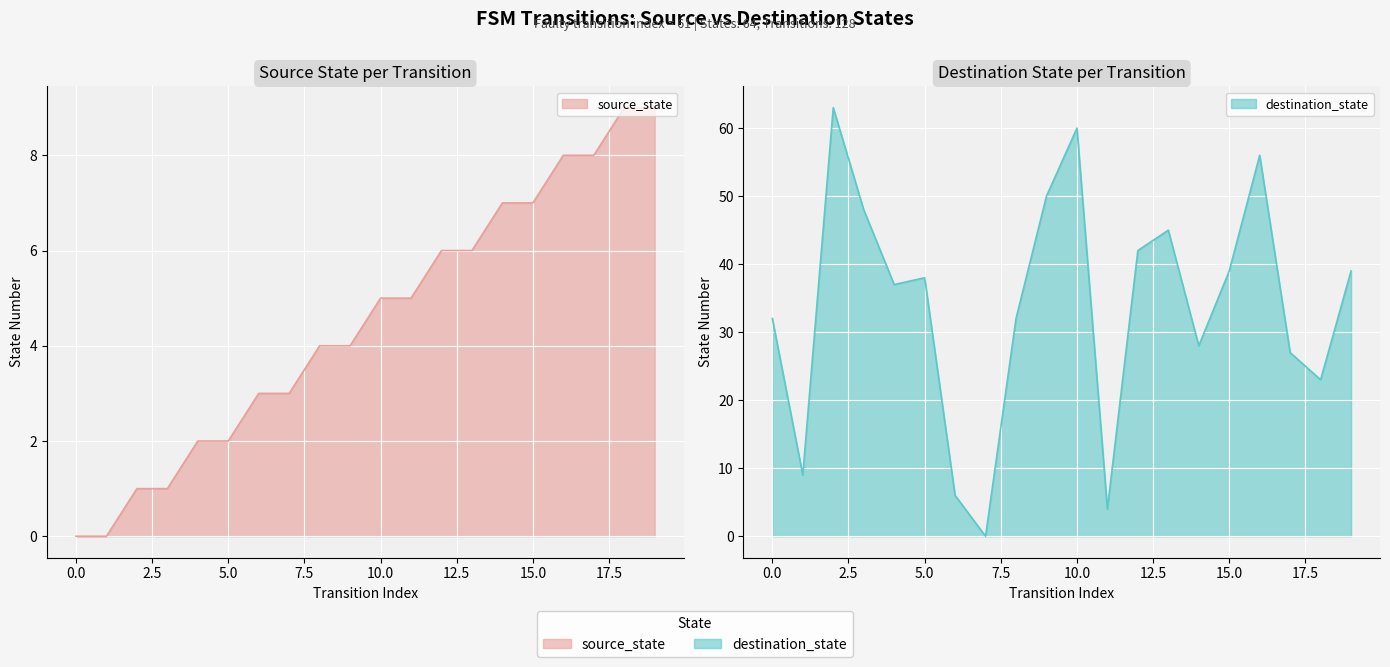

How many data points in source_state are above 5?

8